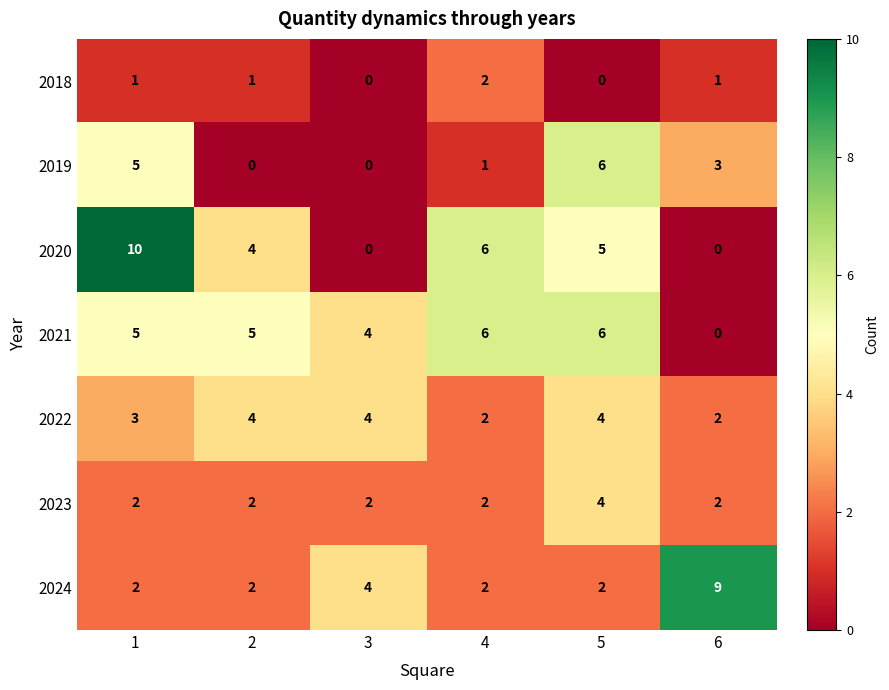

How many values in the 2023 series exceed 2?

1